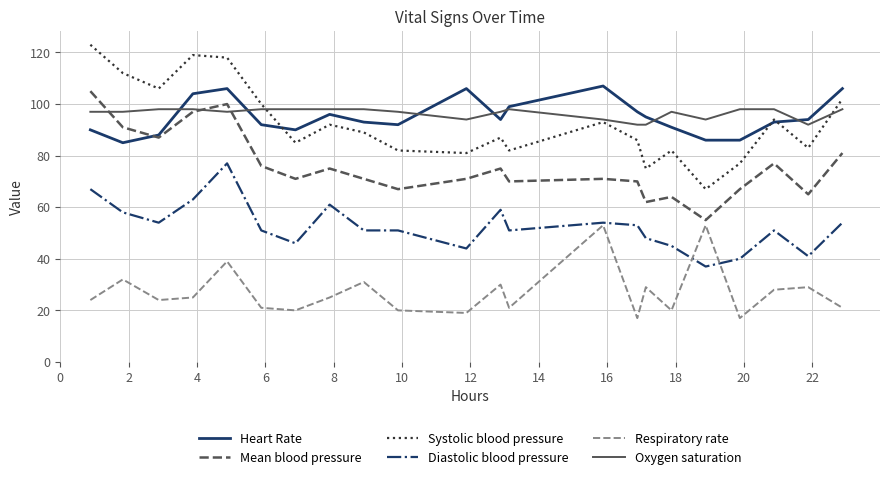

Reading right to left, list all the values displayed in this chart.

Heart Rate: 106	94	93	86	86	91	95	97	107	99	94	106	92	93	96	90	92	106	104	88	85	90
Mean blood pressure: 81	65	77	67	55	64	62	70	71	70	75	71	67	71	75	71	76	100	97	87	91	105
Systolic blood pressure: 102	83	94	77	67	82	75	86	93	82	87	81	82	89	92	85	100	118	119	106	112	123
Diastolic blood pressure: 54	41	51	40	37	45	48	53	54	51	59	44	51	51	61	46	51	77	63	54	58	67
Respiratory rate: 21	29	28	17	53	20	29	17	53	21	30	19	20	31	25	20	21	39	25	24	32	24
Oxygen saturation: 98	92	98	98	94	97	92	92	94	98	97	94	97	98	98	98	98	97	98	98	97	97